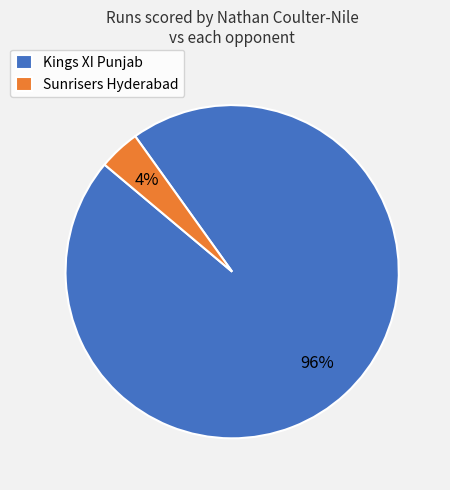

What is the largest slice in the pie chart?

Kings XI Punjab